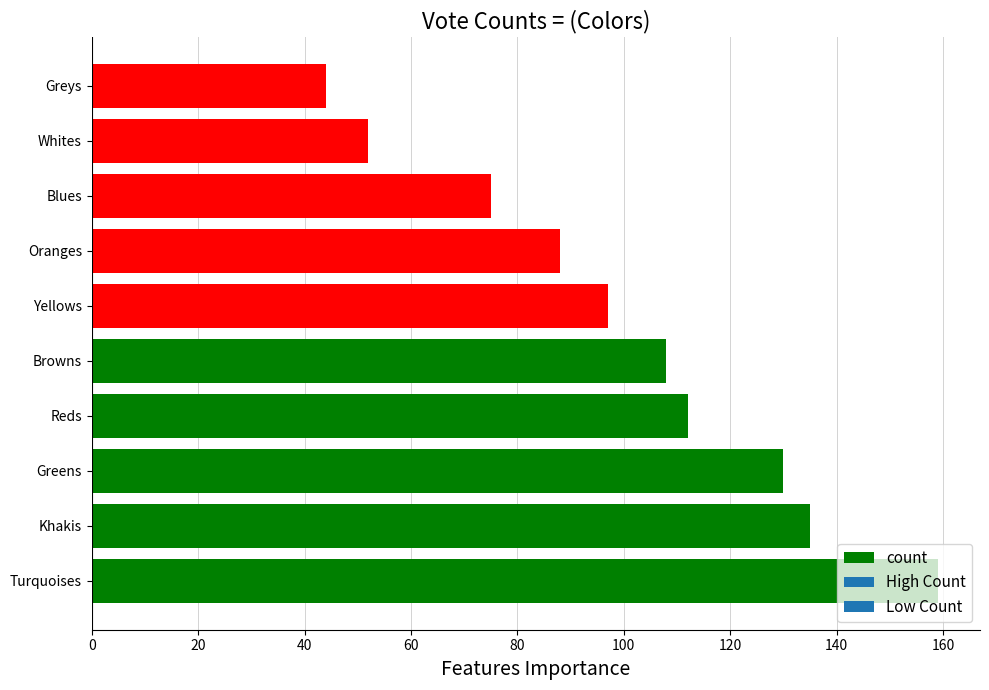

What is the sum of the values at Blues and Oranges?

163